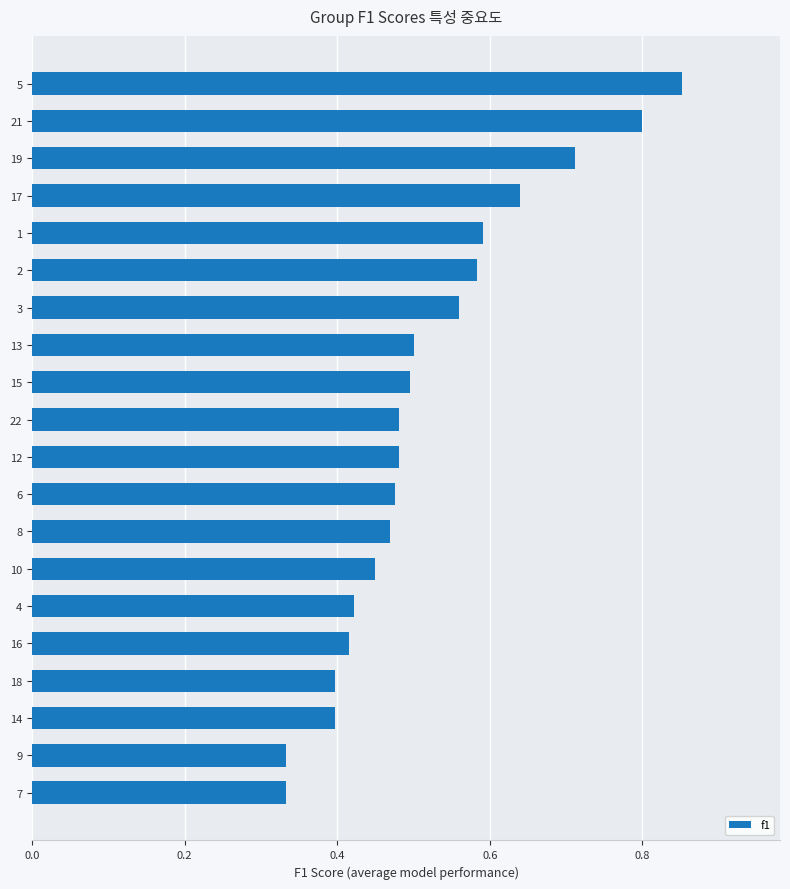

Count the values in the range 0 to 1.

20